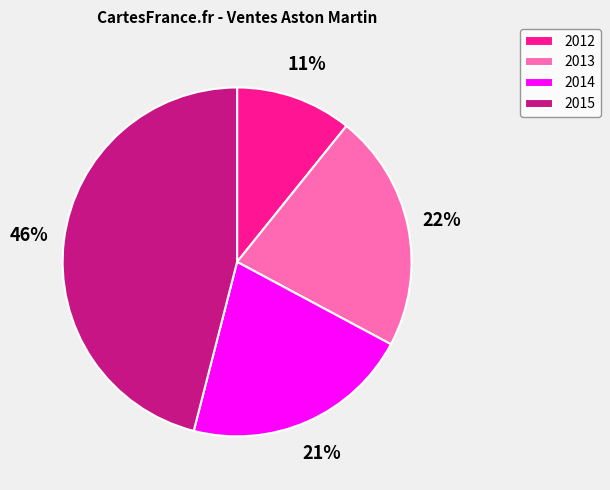

The 2014 slice represents 32% of the pie. True or false?

False